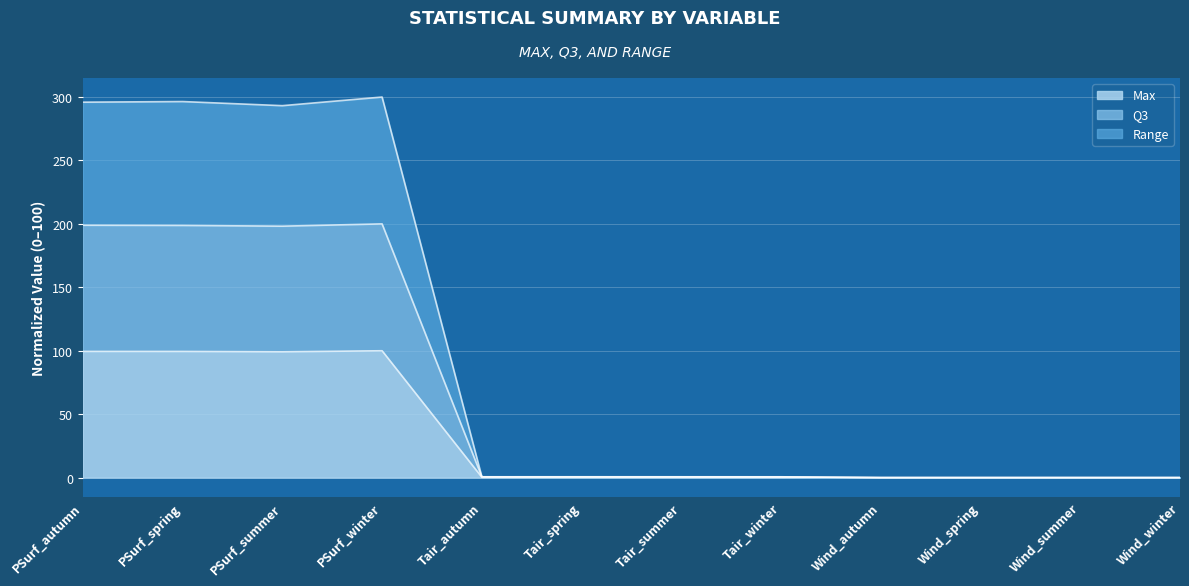

Reading right to left, what are all the values shown in this chart?

Max: Wind_winter=0.0	Wind_summer=0.0	Wind_spring=0.0	Wind_autumn=0.0	Tair_winter=0.3	Tair_summer=0.3	Tair_spring=0.3	Tair_autumn=0.3	PSurf_winter=100.0	PSurf_summer=99.1	PSurf_spring=99.5	PSurf_autumn=99.5
Q3: Wind_winter=0.0	Wind_summer=0.0	Wind_spring=0.0	Wind_autumn=0.0	Tair_winter=0.6	Tair_summer=0.6	Tair_spring=0.6	Tair_autumn=0.6	PSurf_winter=200.0	PSurf_summer=198.2	PSurf_spring=198.8	PSurf_autumn=198.9
Range: Wind_winter=0.0	Wind_summer=0.0	Wind_spring=0.0	Wind_autumn=0.0	Tair_winter=0.6	Tair_summer=0.7	Tair_spring=0.7	Tair_autumn=0.6	PSurf_winter=300.0	PSurf_summer=293.2	PSurf_spring=296.4	PSurf_autumn=296.0